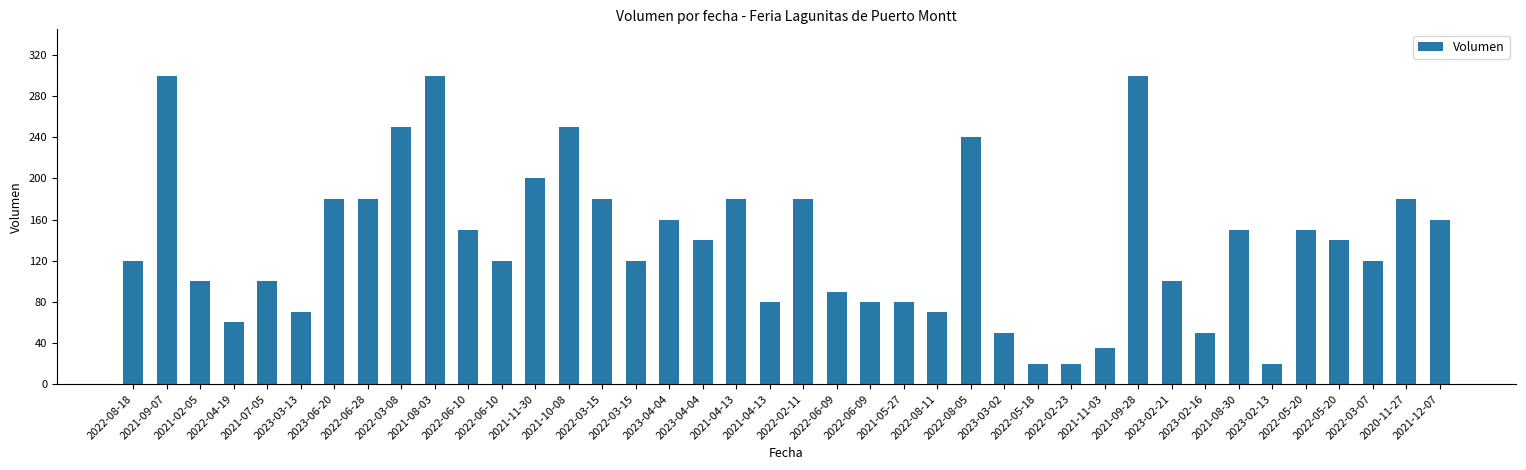

How many data points are less than 140?

20